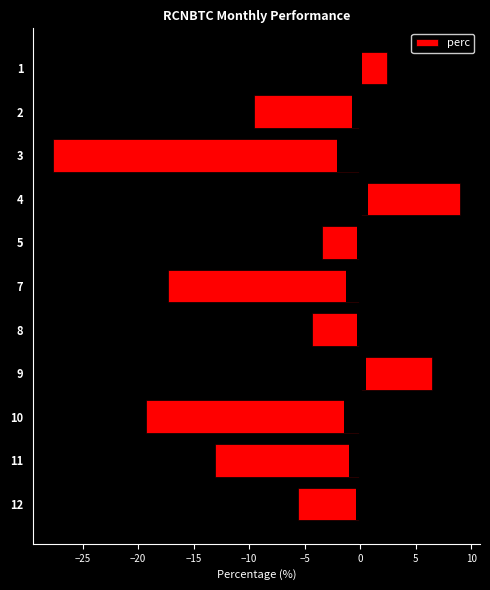

How many bars are there in total?

11